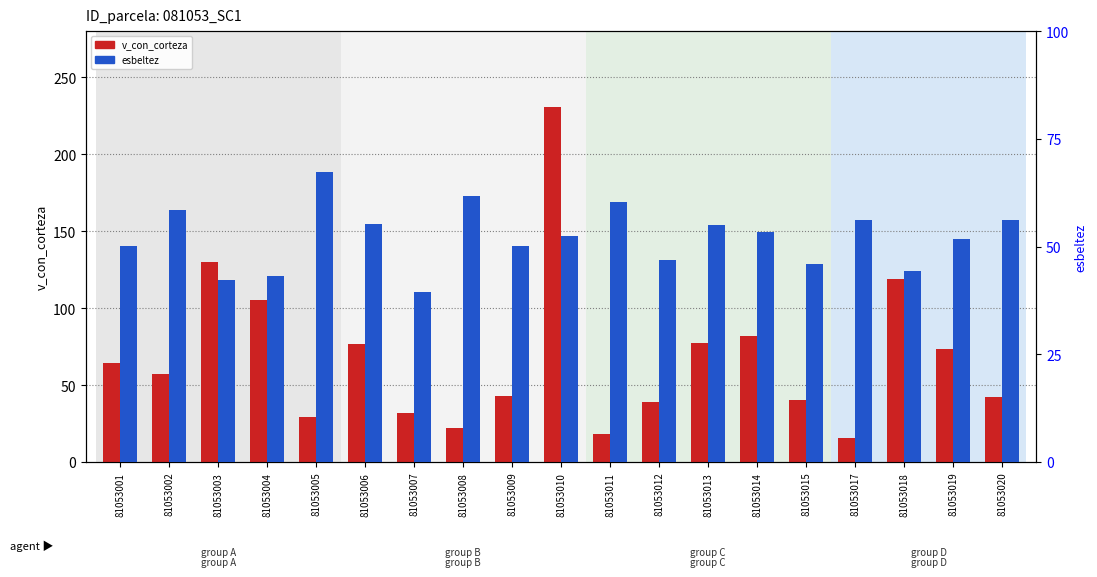

What is the value of the v_con_corteza bar at the 13th from the left?

77.4